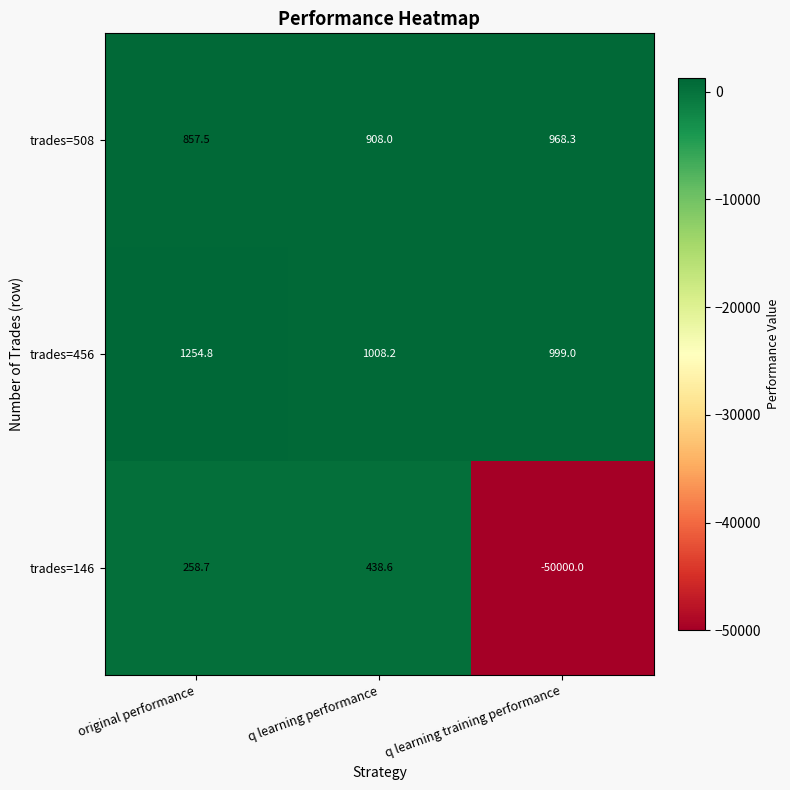

Between original performance and q learning performance, which series saw the biggest shift?

trades=456